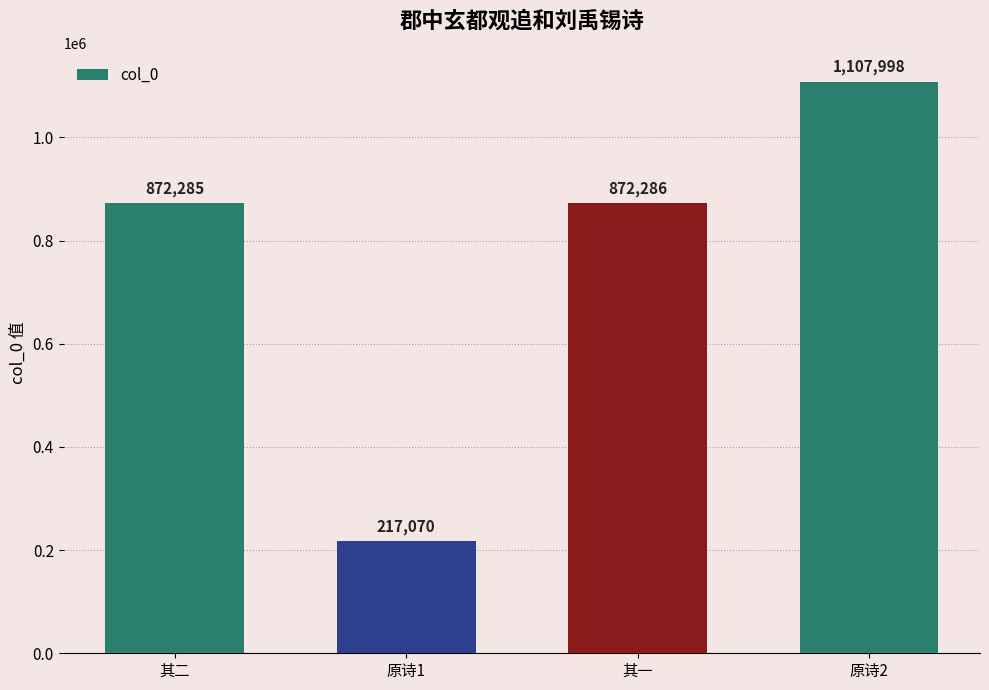

Which category has the highest value across all series?

原诗2